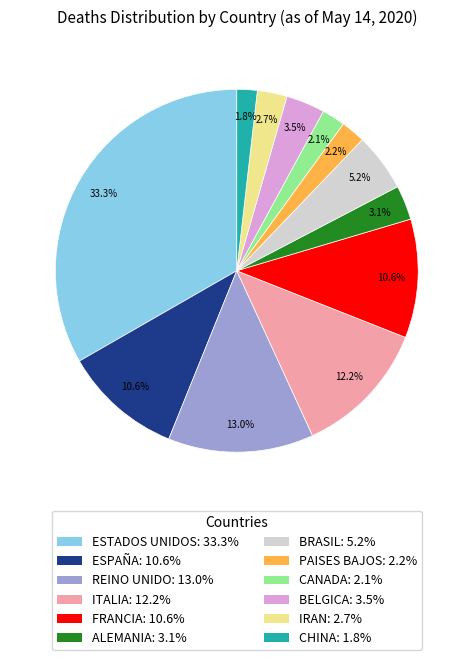

Approximately how many times larger is the value at ITALIA: 12.2% compared to BRASIL: 5.2%?

2.3